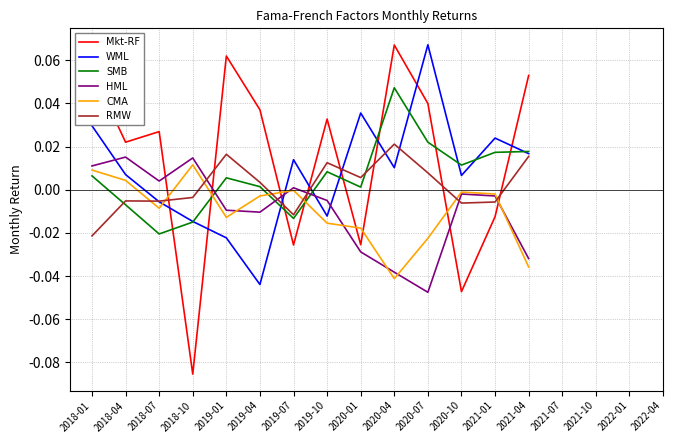

What position from the left is 2020-04?

10